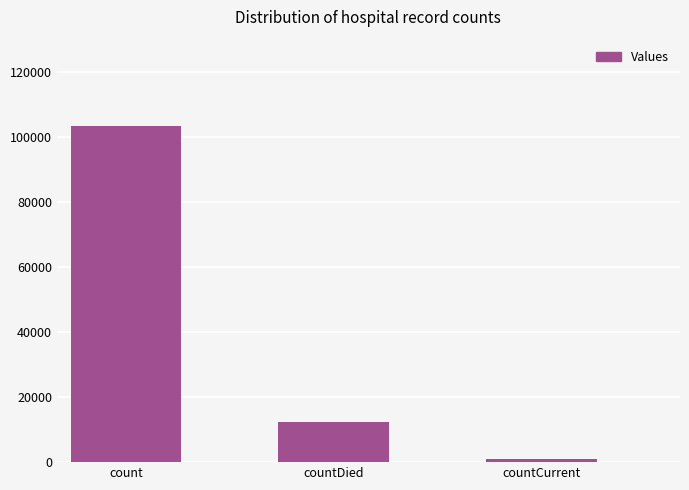

What is the value of the 3rd bar from the left?

1004